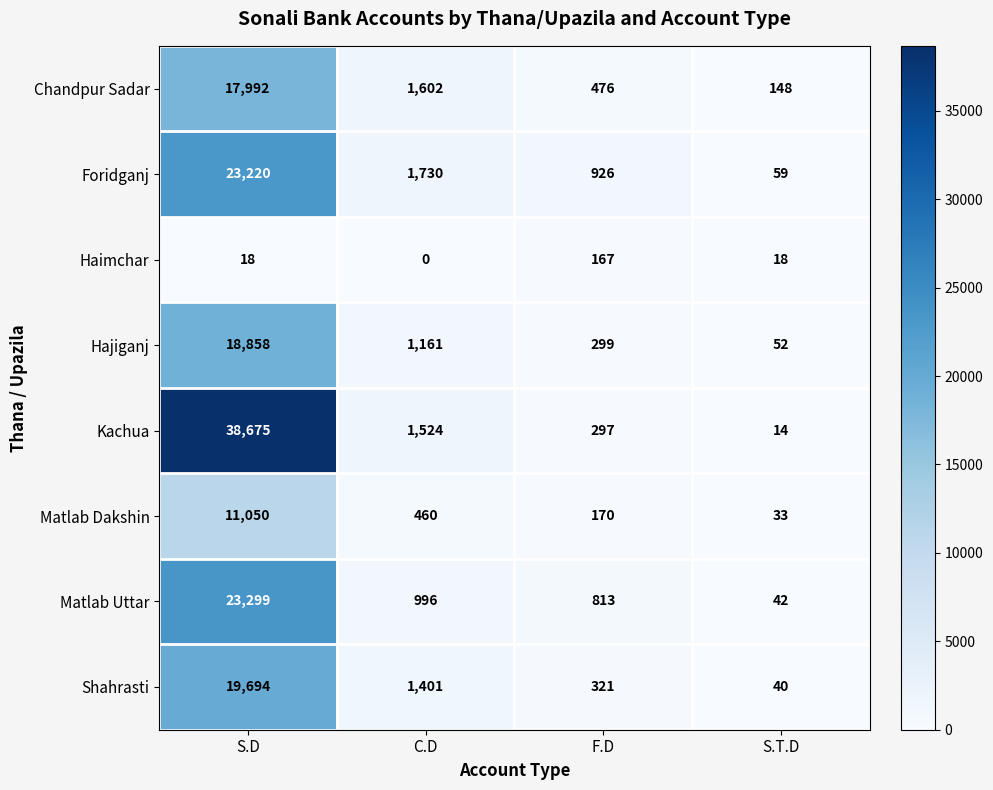

What is the greatest value displayed?

38675